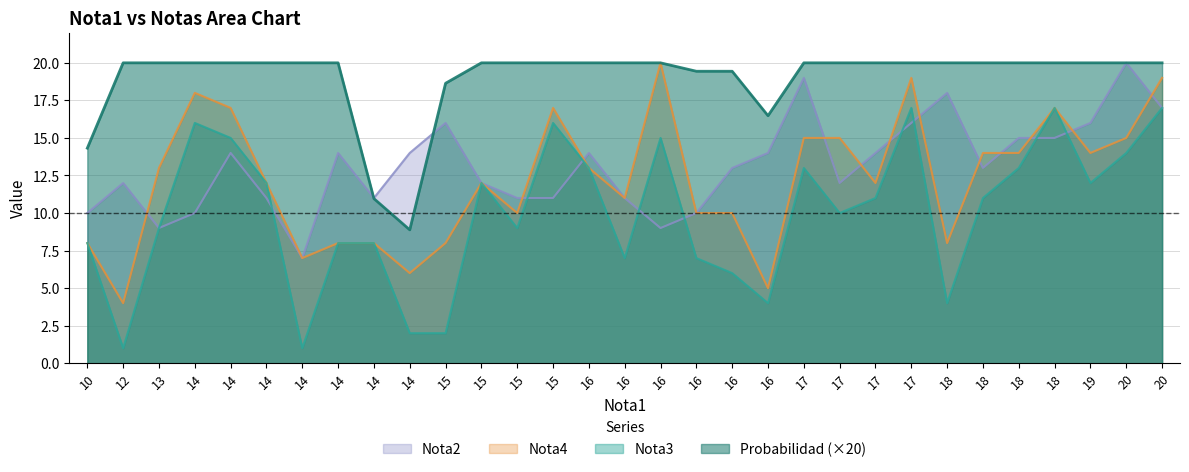

Is it true that Nota2 equals 16.0 at 17?

False